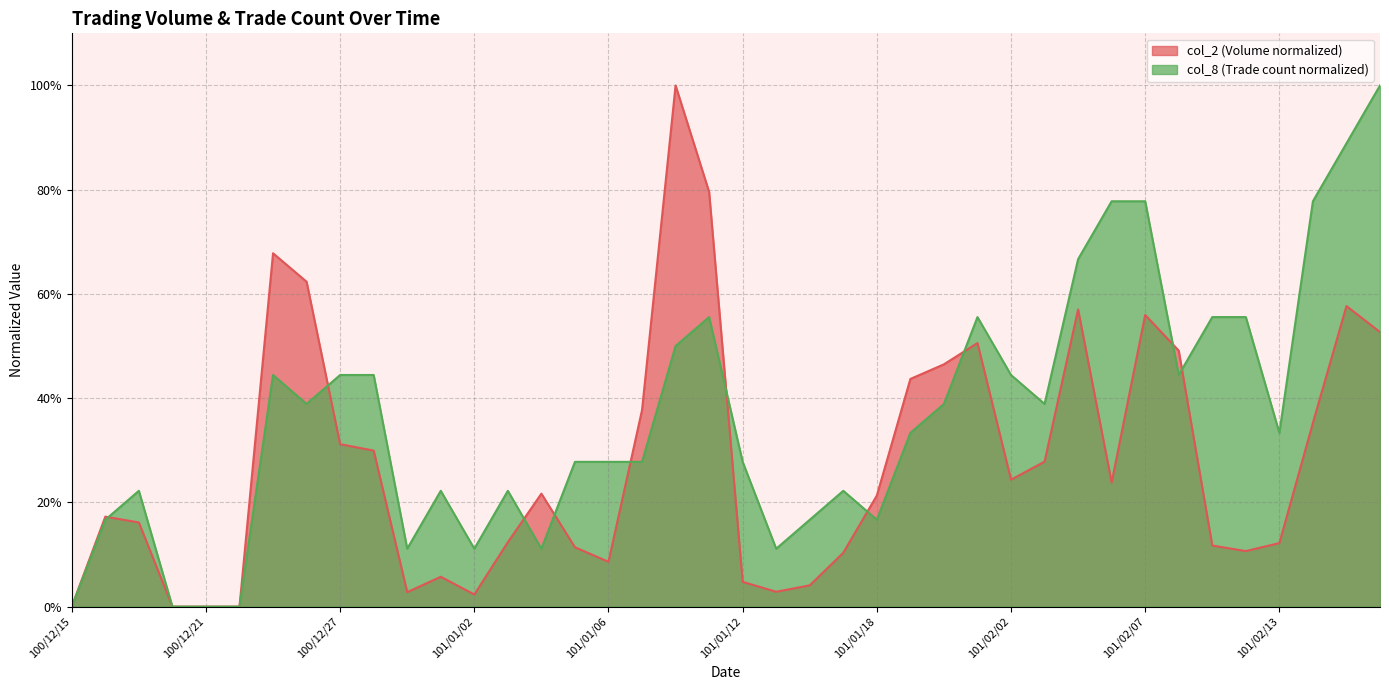

At which label is col_2 closest to 0?

100/12/15